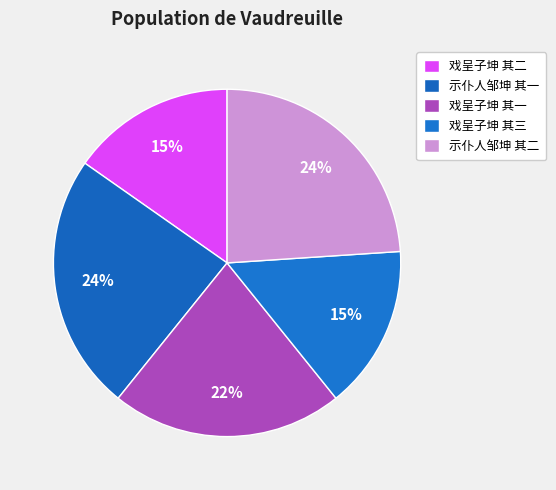

Is there any slice that represents more than half of the pie?

No